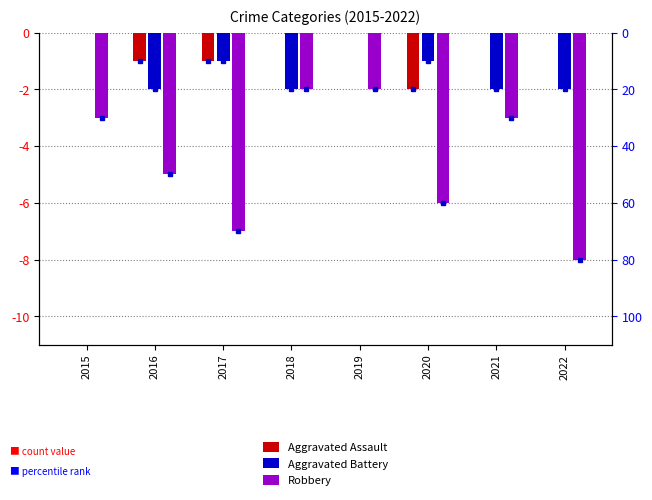

Rank the series by their maximum value, from lowest to highest.

Robbery, Aggravated Assault, Aggravated Battery